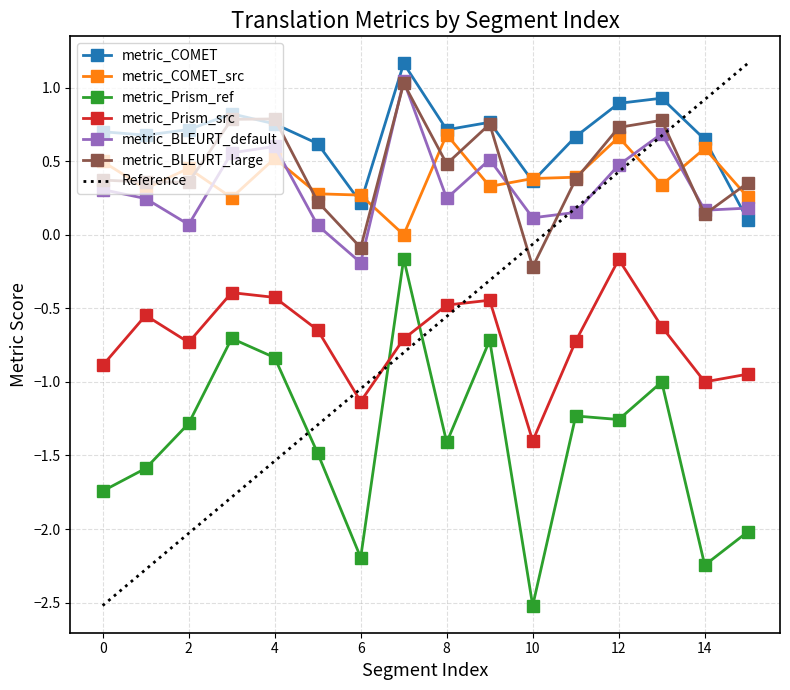

How many data points in metric_COMET_src are above 0?

15